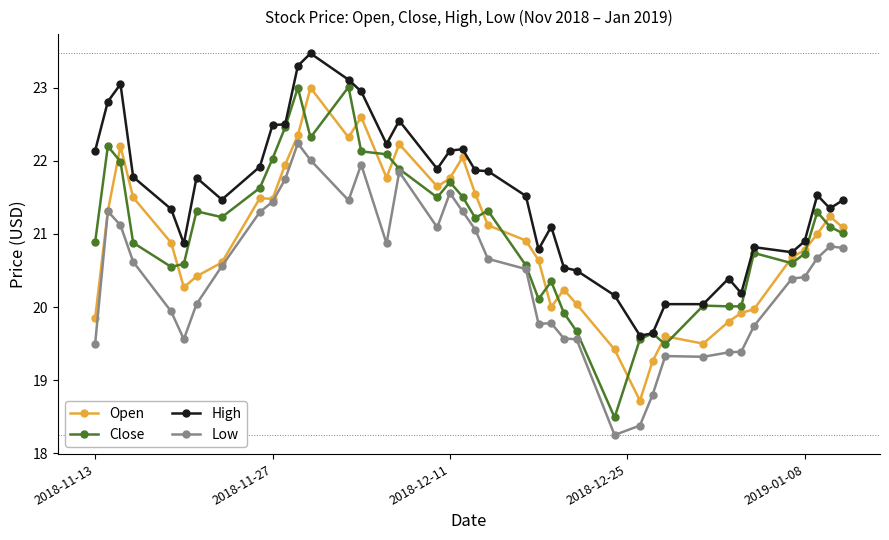

True or false: Close has more than 0 interior local peaks.

True